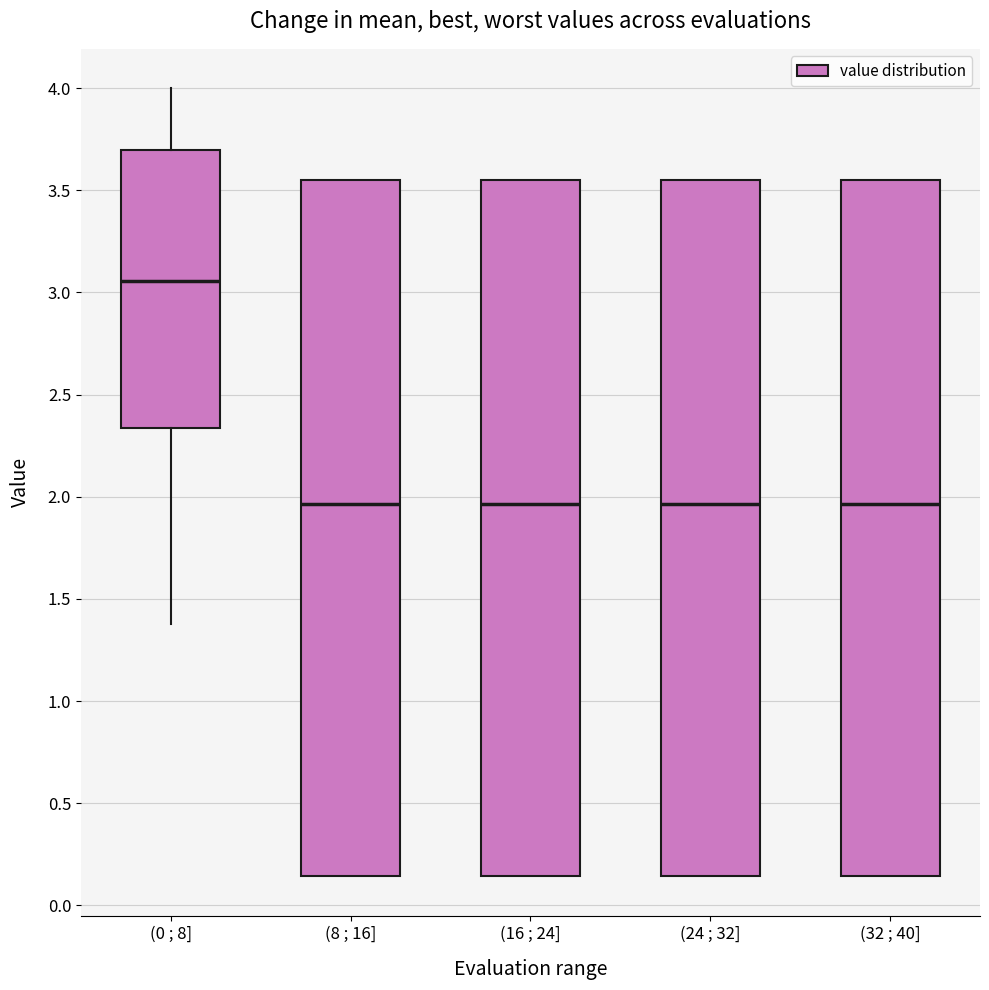

Where does the median line of the box for (32 ; 40] sit on the y-axis? The values are not printed on the chart, so give them approximately, as read against the axis.

1.95